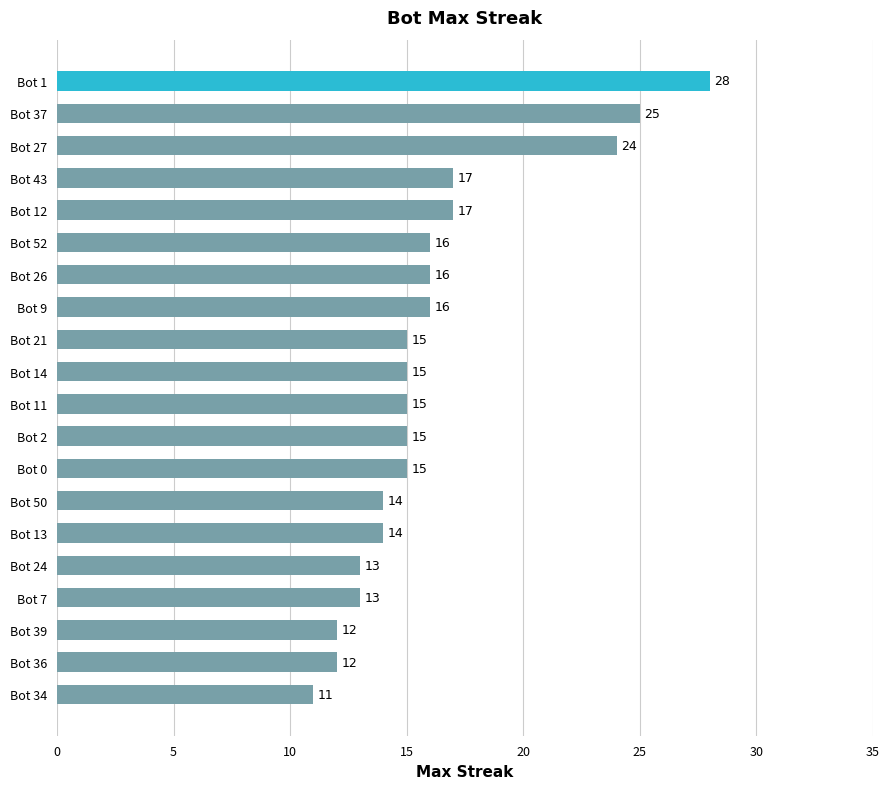

What value does the data have at Bot 12, to the nearest 5?

15